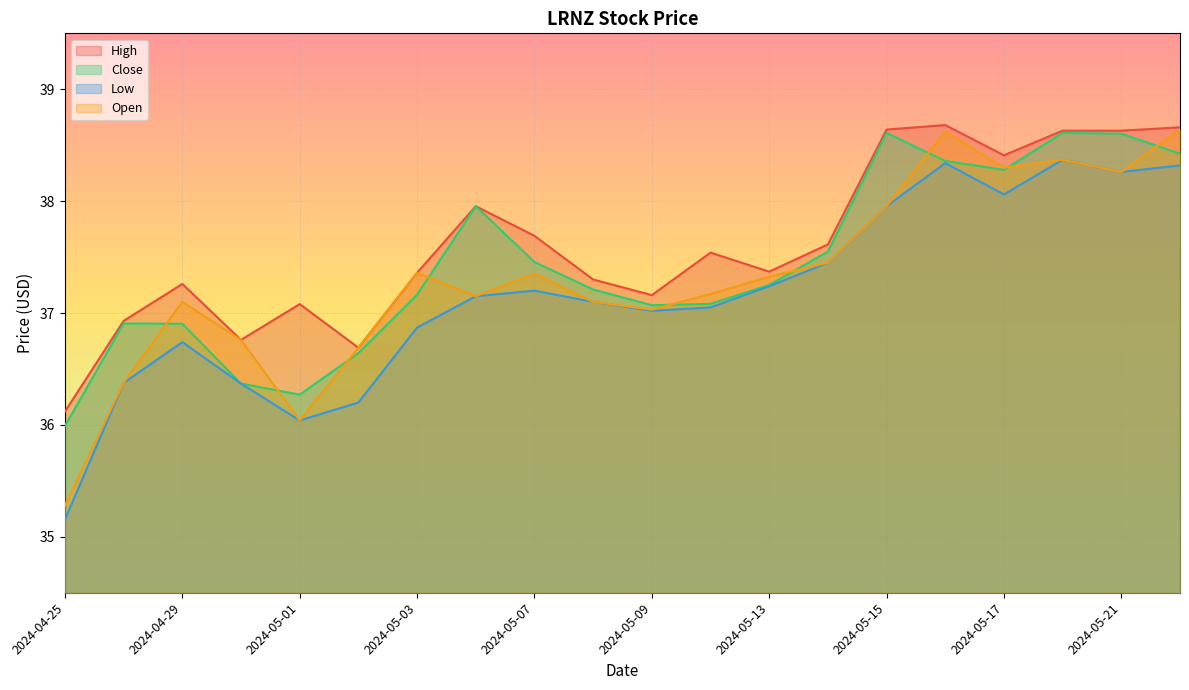

What is the difference between the maximum and minimum values in the Open series?

3.4